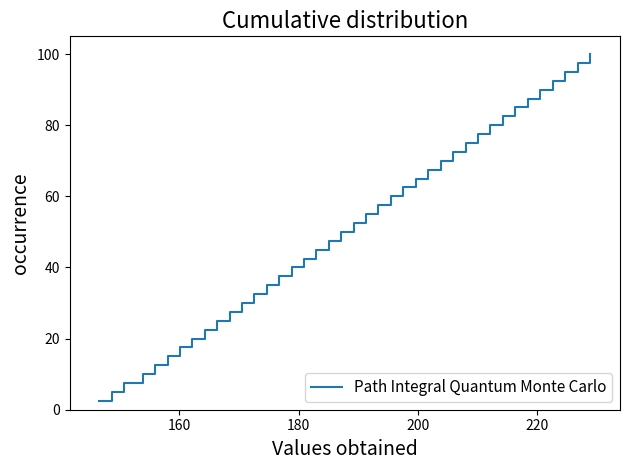

What is the smallest value displayed?

2.5